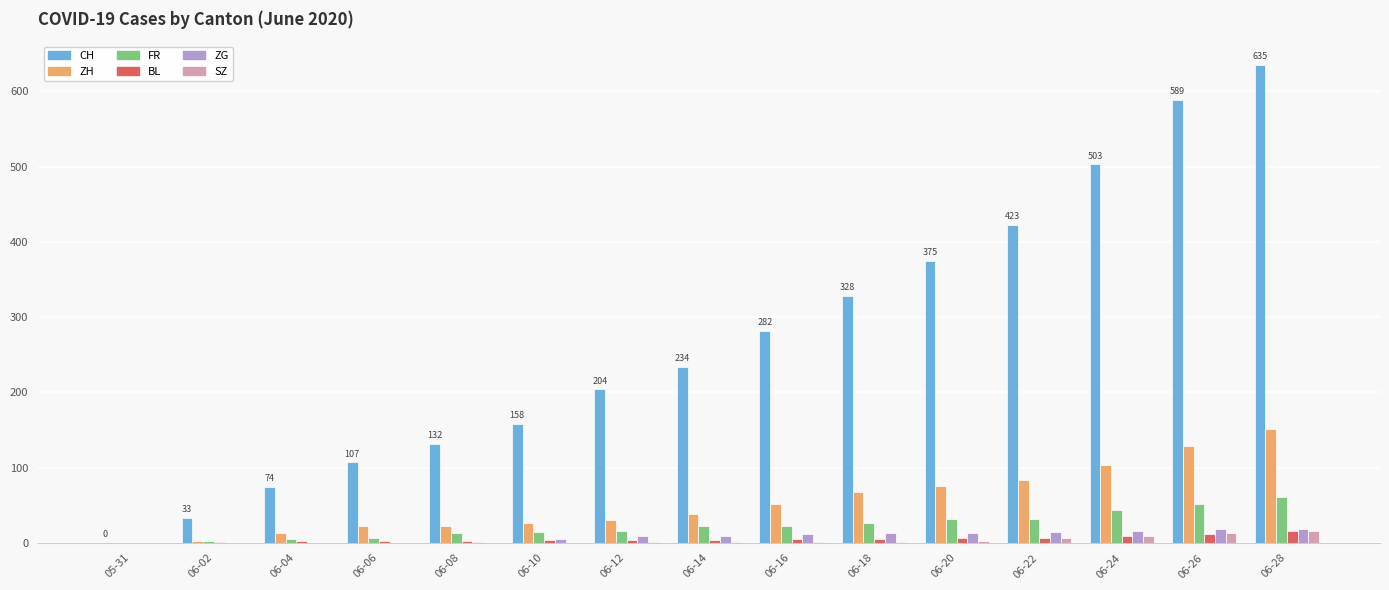

At which category does the chart reach its peak across all series?

06-28